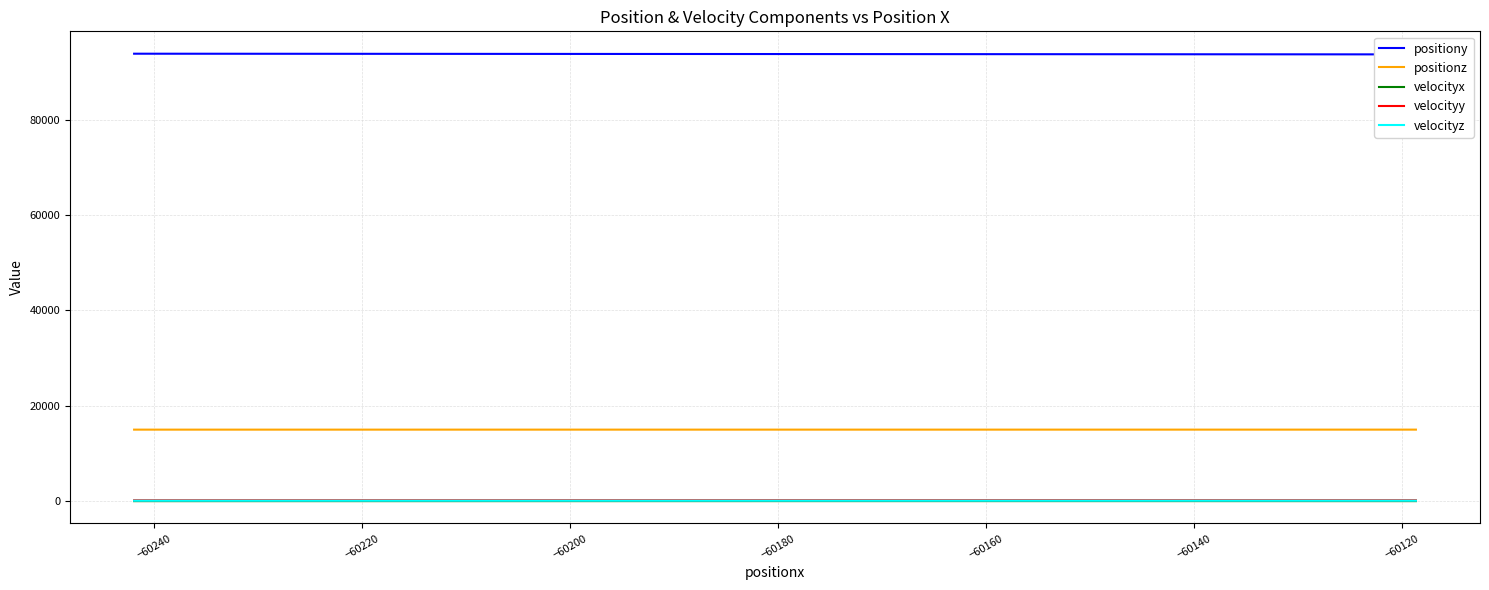

At how many categories does at least one series exceed 88107?

20